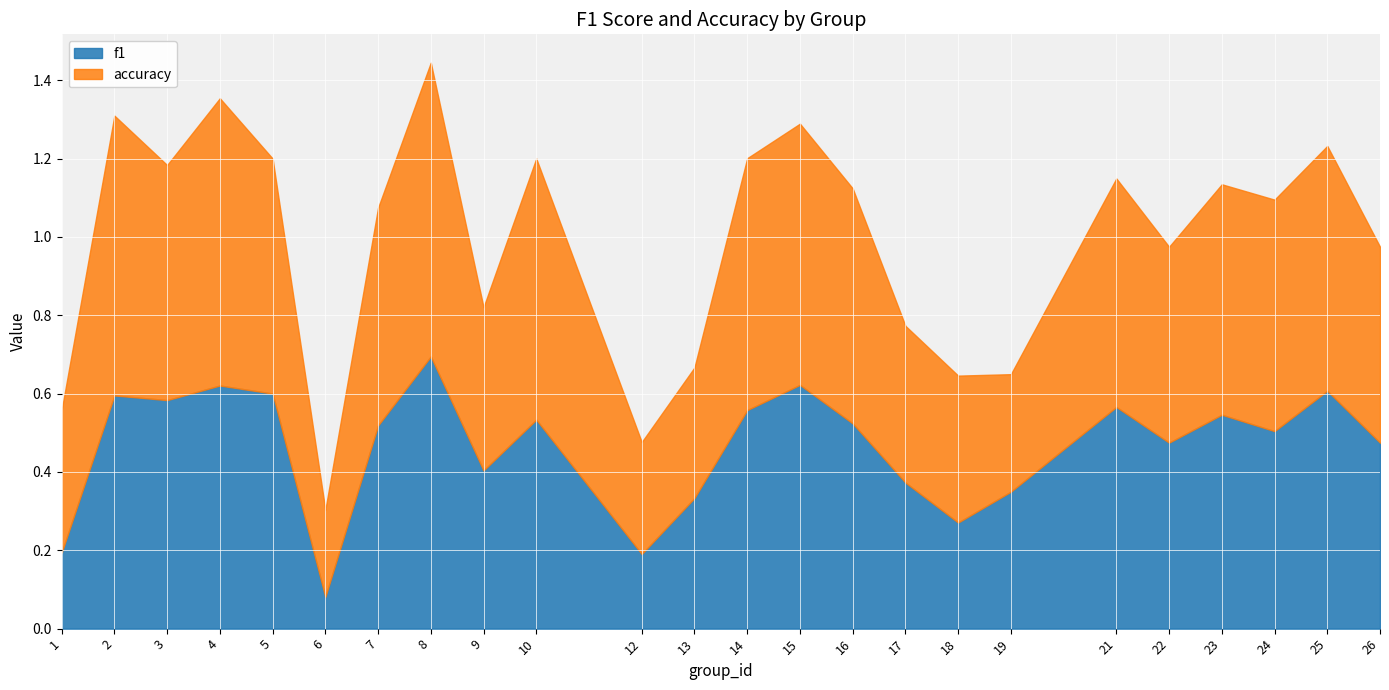

Which has a higher value, 10 or 2?

2